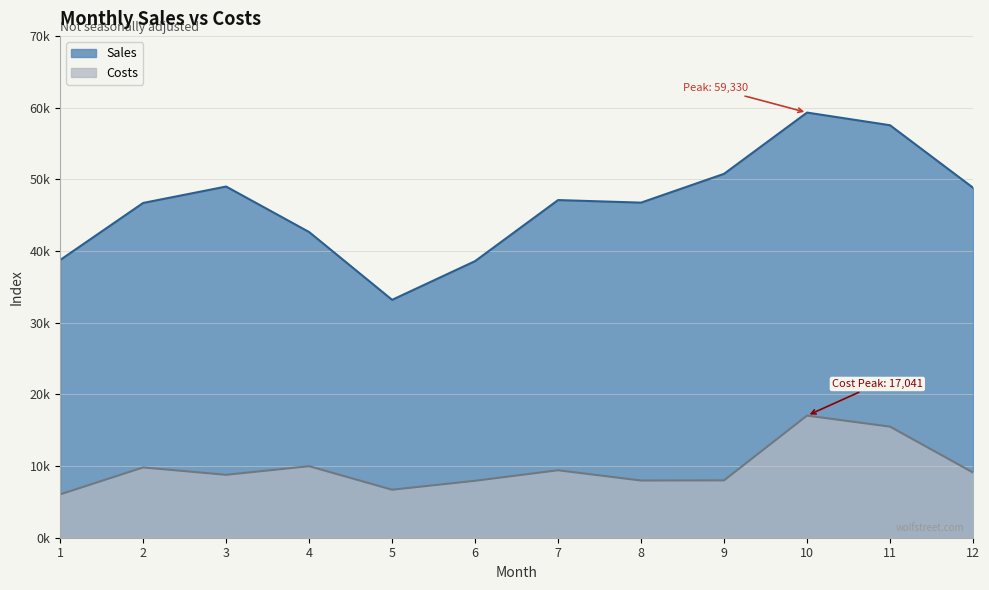

List the labels in order of Sales value, largest first.

10, 11, 9, 3, 12, 7, 8, 2, 4, 1, 6, 5